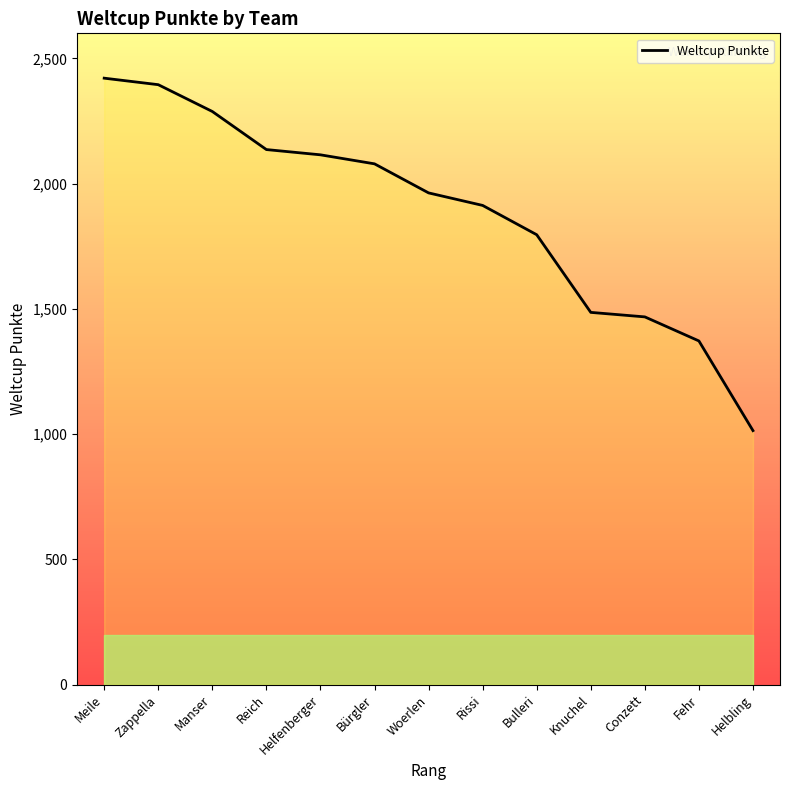

Between Manser and Meile, which is larger?

Meile